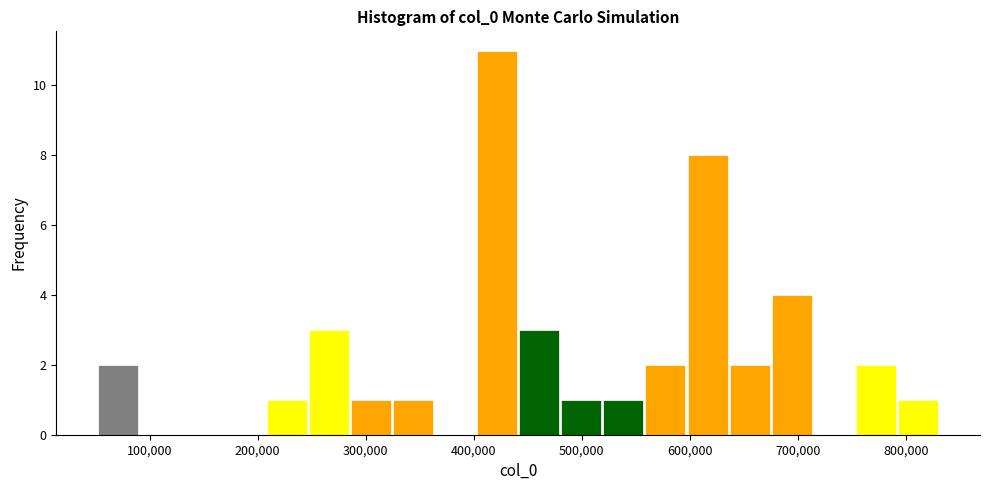

Around what value on the x-axis is the tallest bar? Give the approximate position of its centre, as read against the axis.

420000